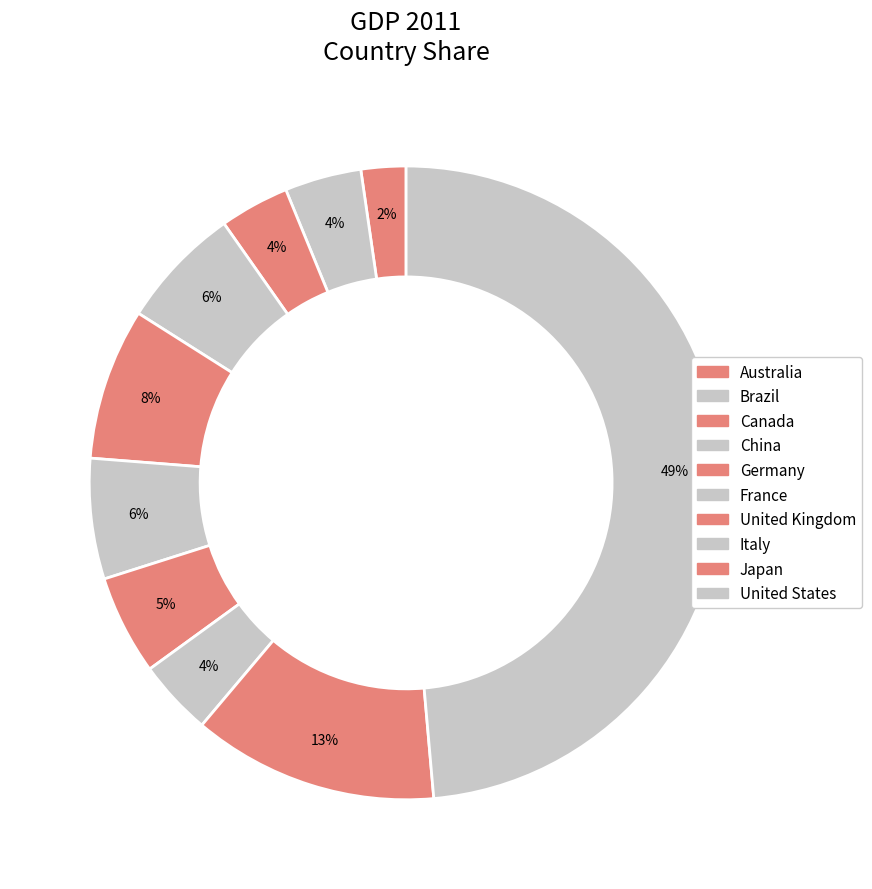

Is there any slice that represents more than half of the pie?

No